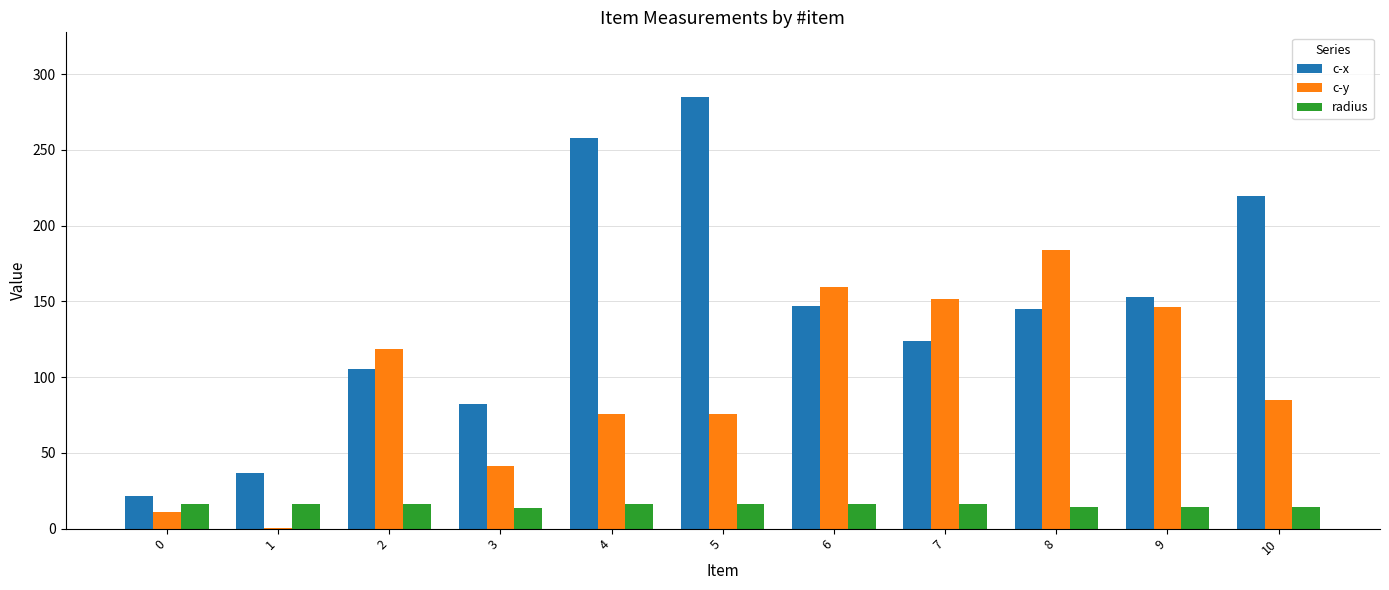

Which series has the largest range (max minus min)?

c-x